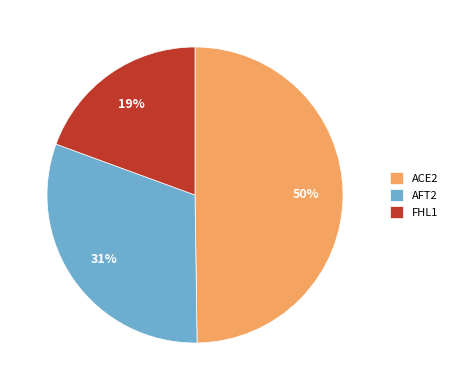

Is there any slice that represents more than half of the pie?

No